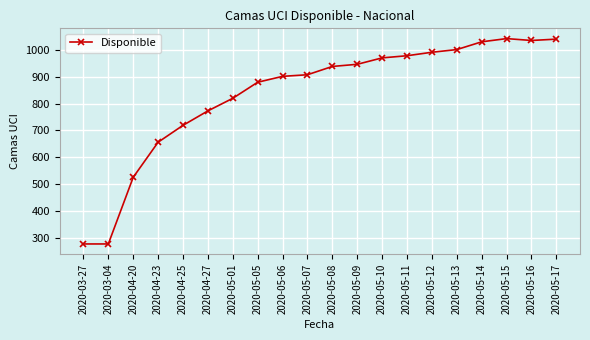

What is the maximum value shown in the chart?

1043